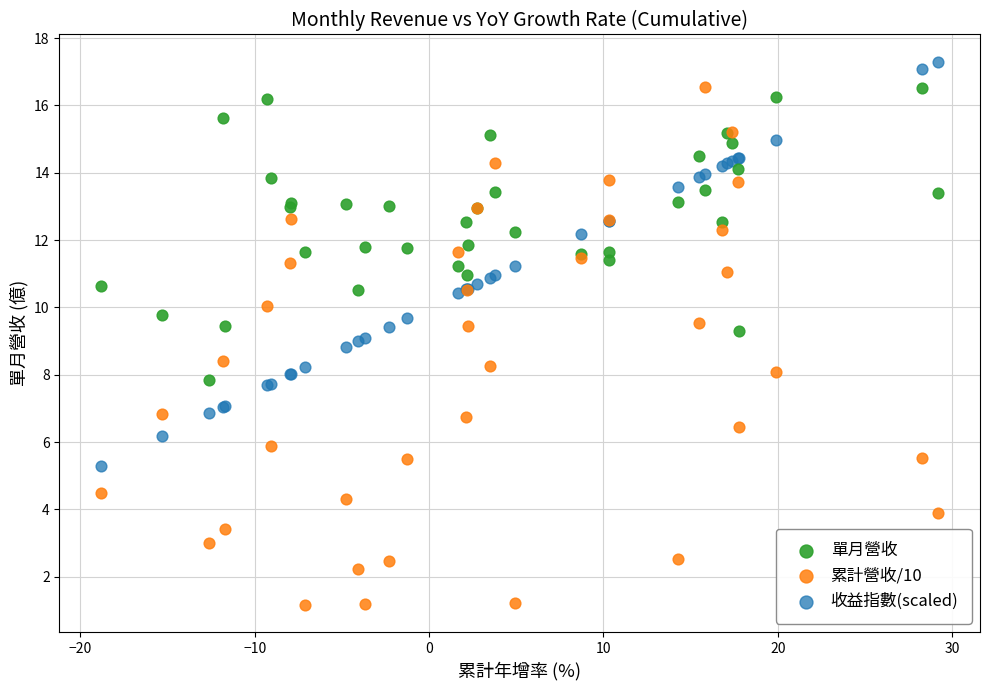

Which series reaches the maximum Y coordinate?

收益指數(scaled)